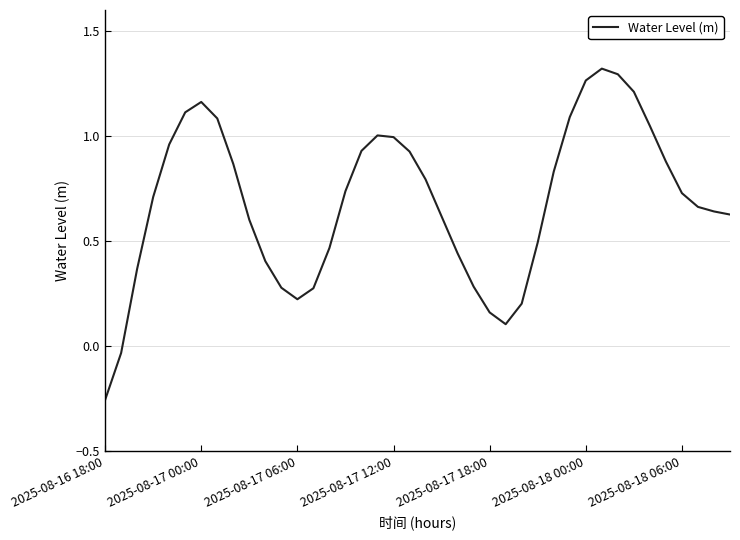

What is the difference between the maximum and minimum values?

1.6